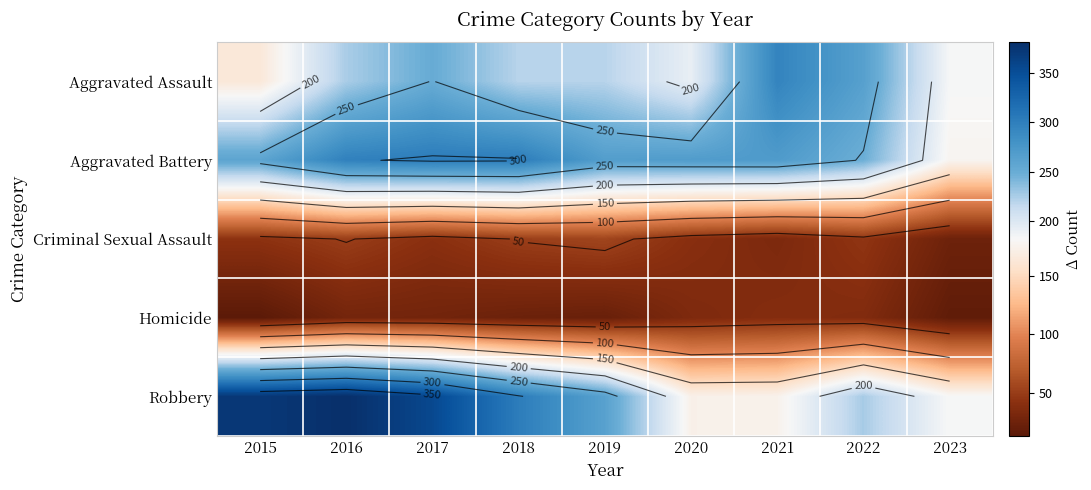

Which series changed the most between 2017 and 2023?

Robbery